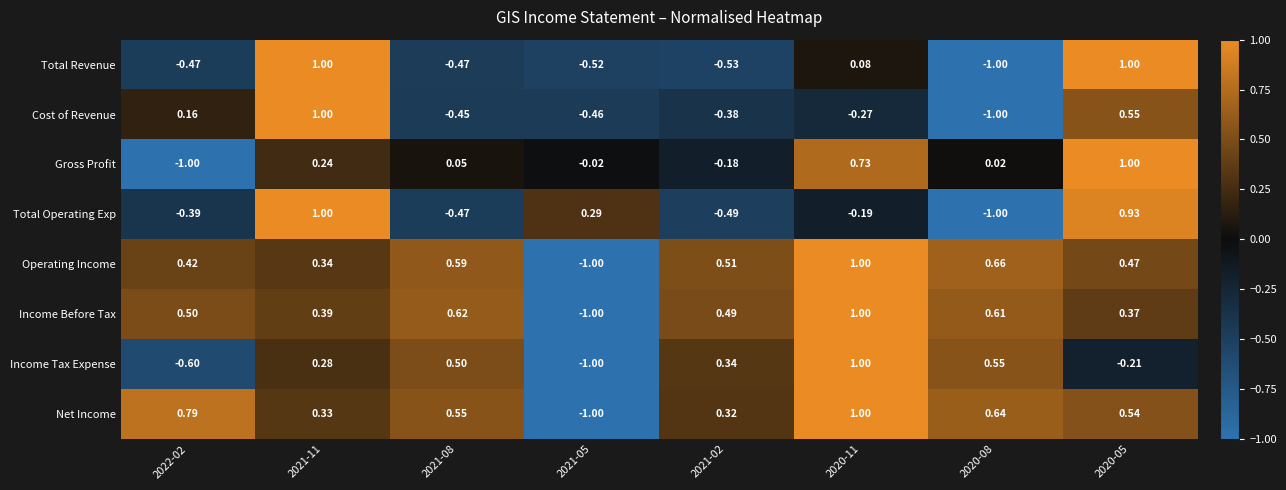

Which series has the largest total across all categories?

Net Income